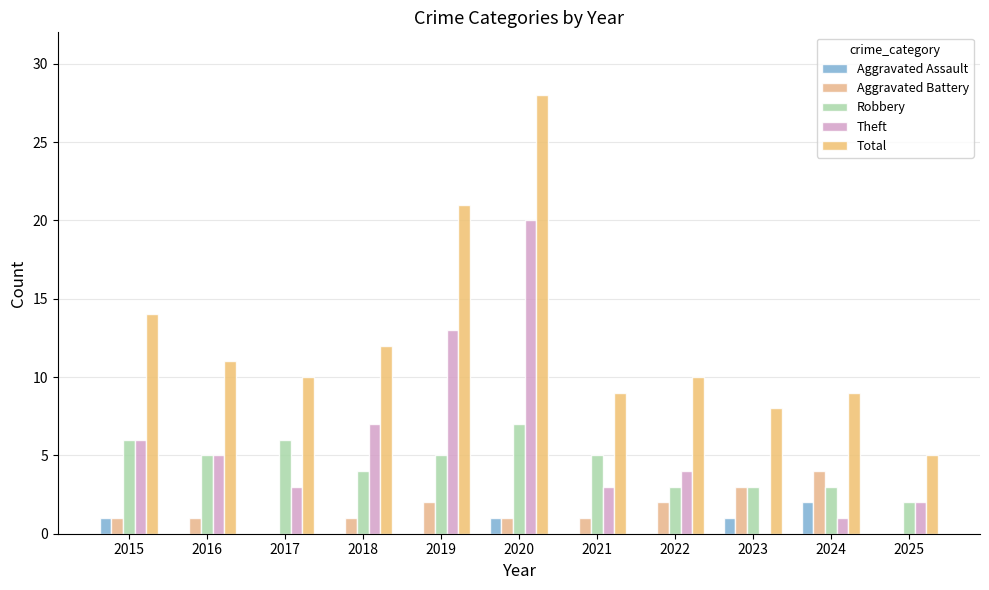

Which series has the widest spread of values?

Total